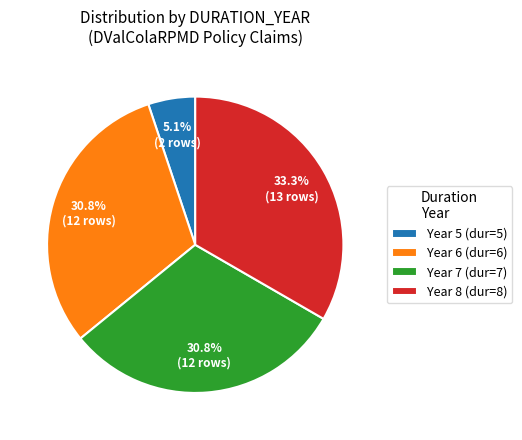

Is there any slice that represents more than half of the pie?

No